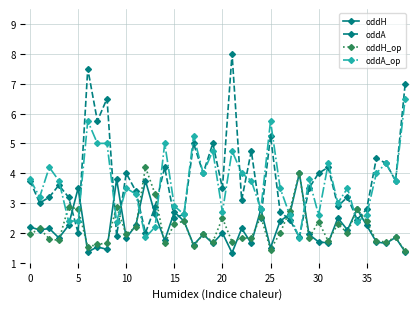

How many times do oddA and oddH cross each other?

14